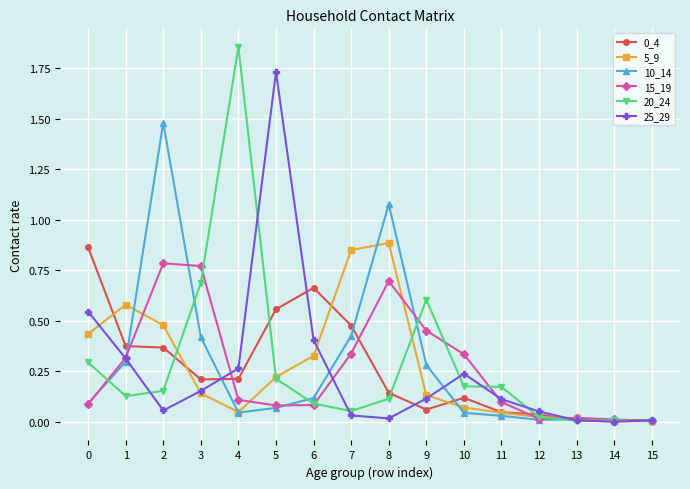

Does the chart display data point markers on the line(s)?

Yes